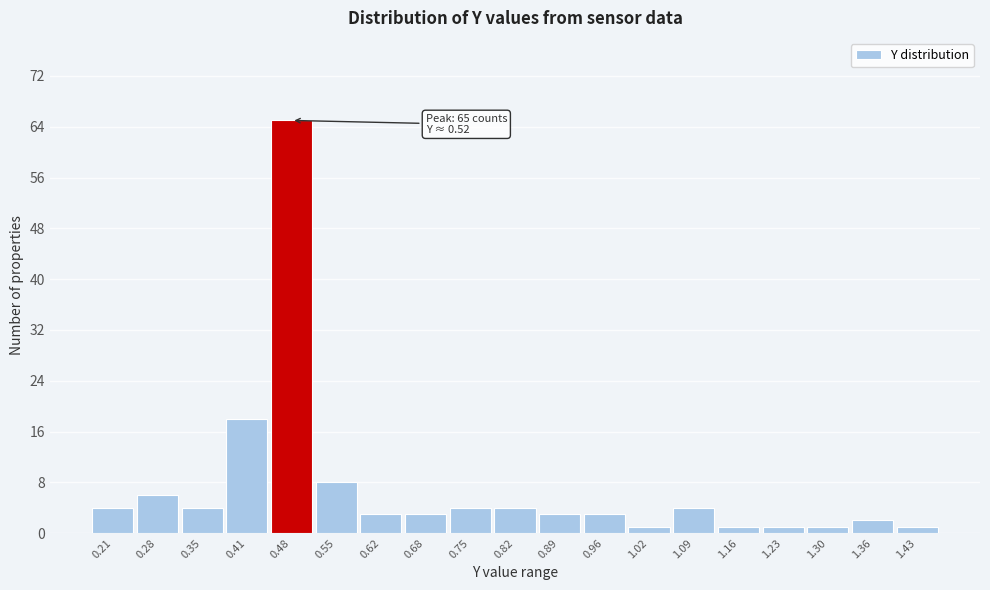

Reading left to right, what are all the values shown in this chart?

4	6	4	18	65	8	3	3	4	4	3	3	1	4	1	1	1	2	1